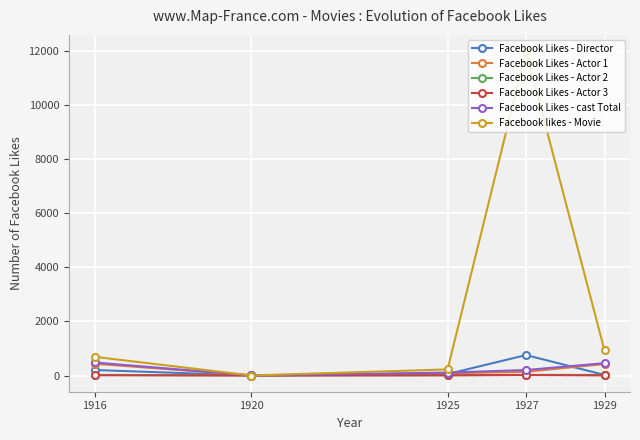

What are all the series names shown in the legend?

Facebook Likes - Director, Facebook Likes - Actor 1, Facebook Likes - Actor 2, Facebook Likes - Actor 3, Facebook Likes - cast Total, Facebook likes - Movie